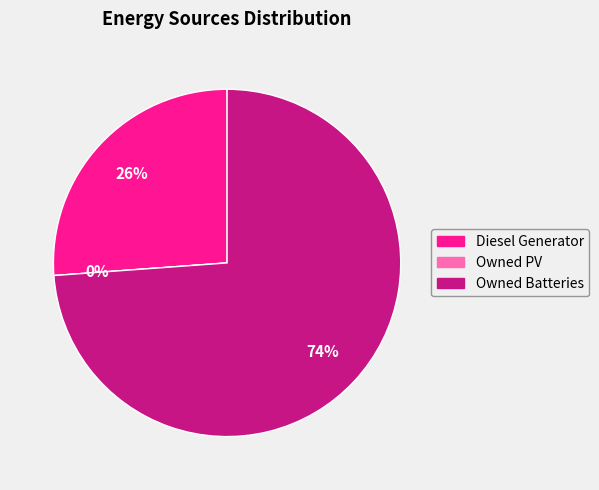

What percentage do Diesel Generator and Owned PV together represent?

26.2%